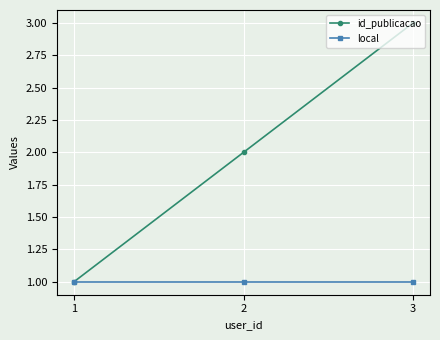

What is the value of the local point at the 3rd from the left?

1